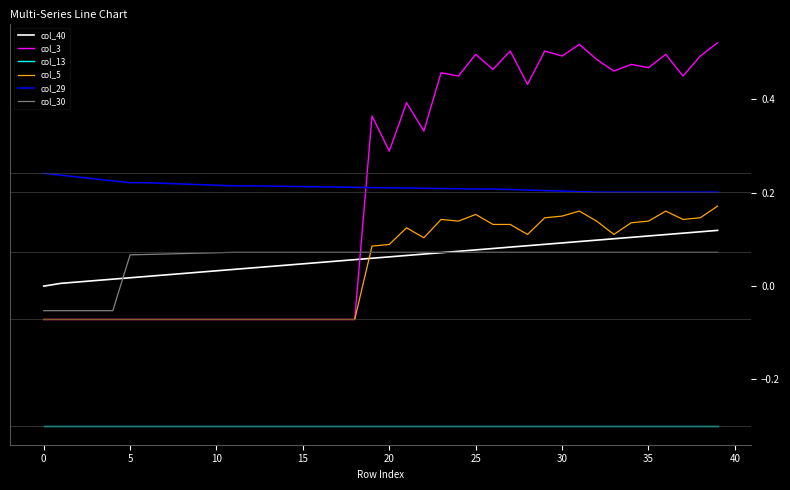

Which series has the widest spread of values?

col_3